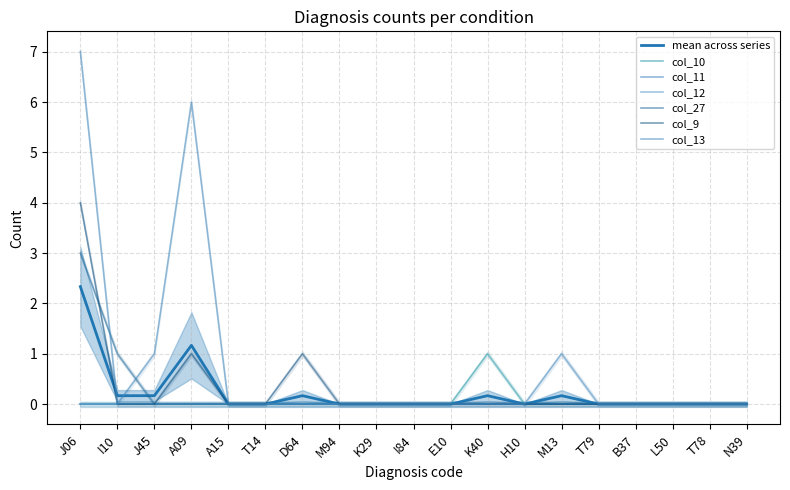

True or false: col_13 and col_9 cross at least once.

False